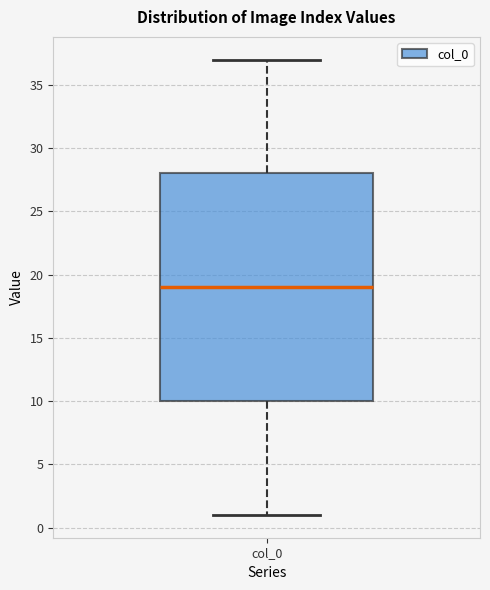

Read this box plot against the y-axis: the position of the median line, the range covered by the box, and the ends of both whiskers. The values are not printed on the chart, so give them approximately, as read against the axis.

median 19, box 10 to 28, whiskers 1 to 37